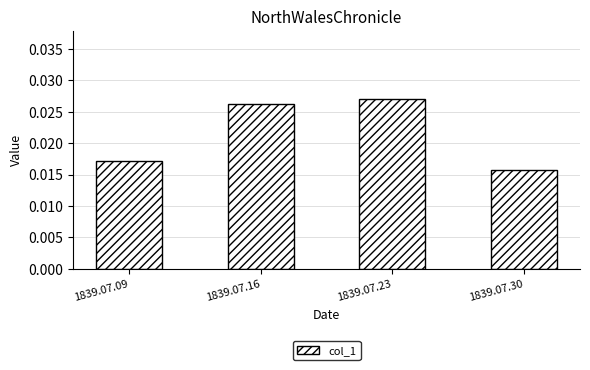

Count the values in the range 0 to 1.

4